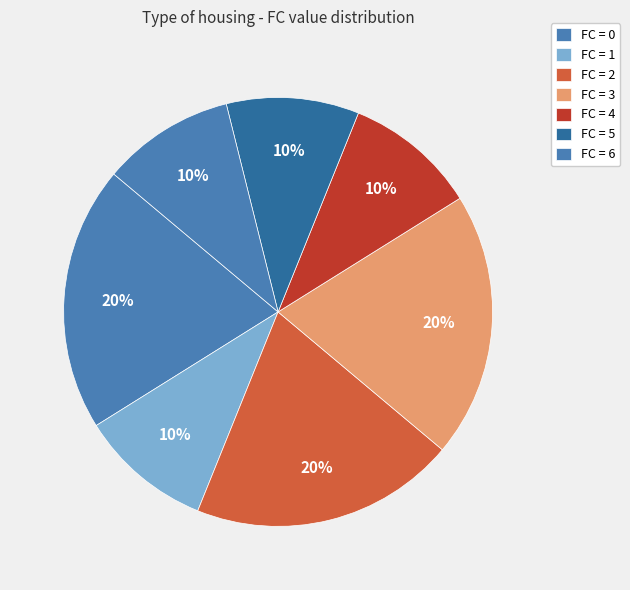

How many segments does this pie chart have?

7